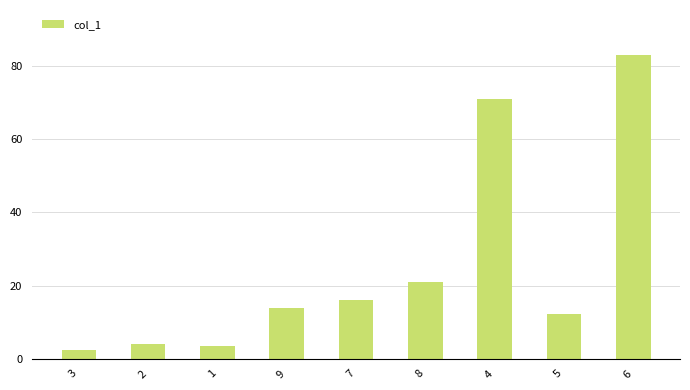

What is the sum of all values?

227.4